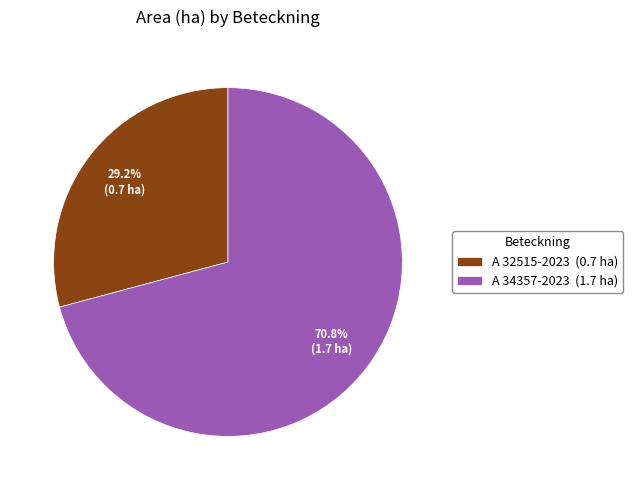

Which category accounts for the majority?

A 34357-2023